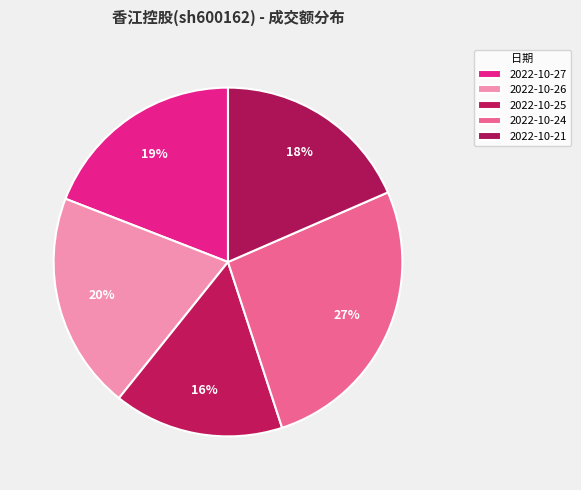

What percentage is the 2022-10-26 slice, to the nearest percent?

20%